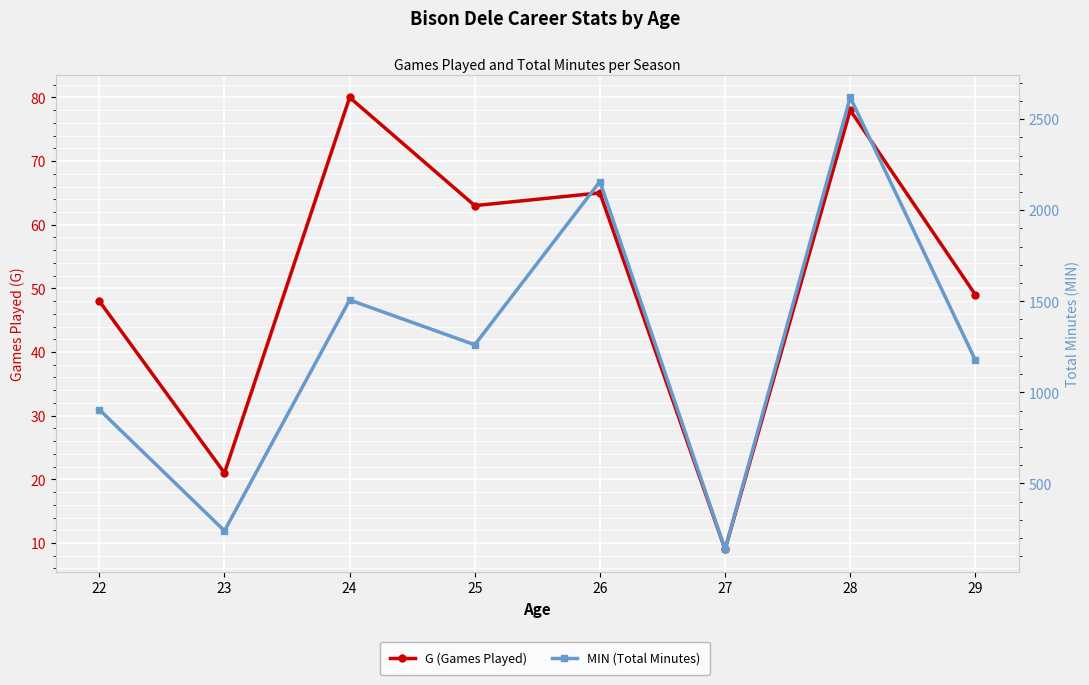

What is the total value across all series at 22?

953